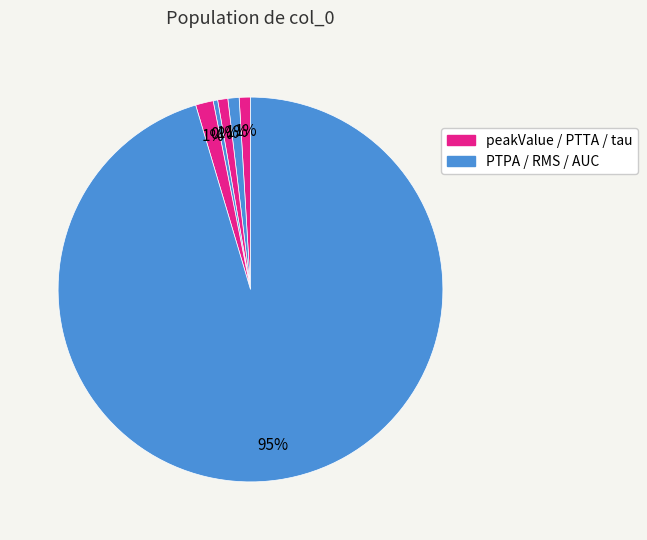

To the nearest percent, what is the difference between the largest and smallest slice percentages?

95%